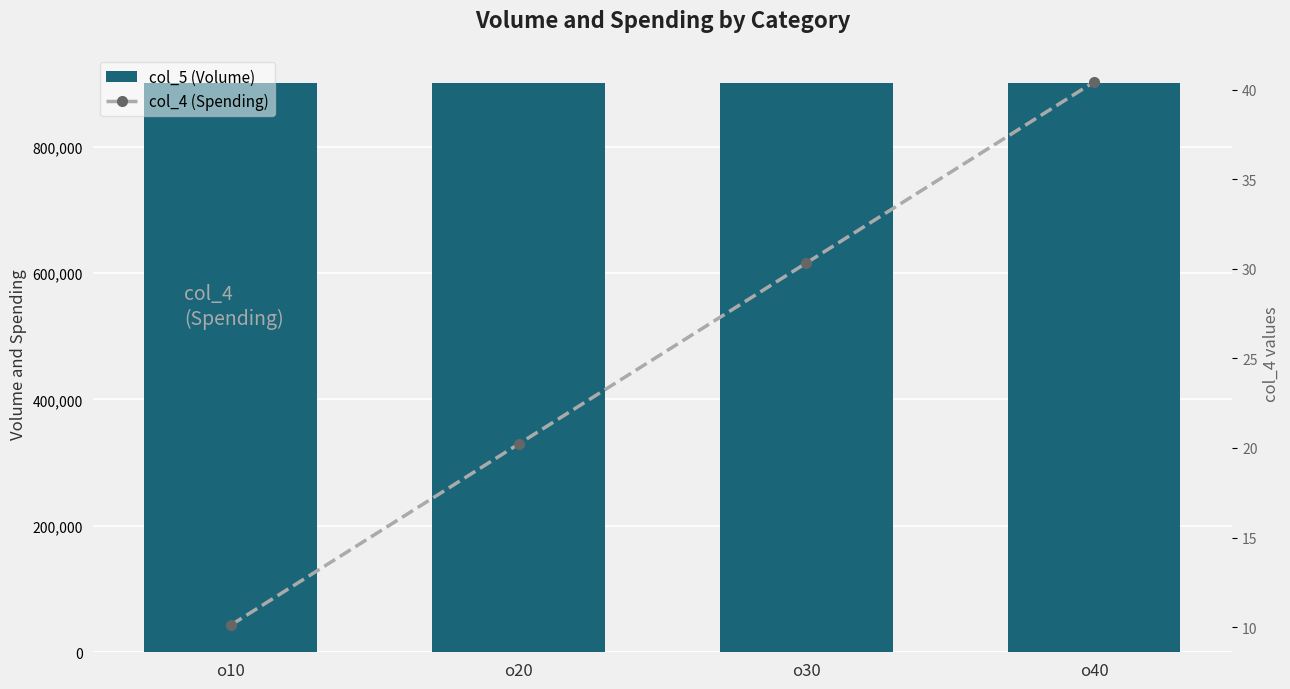

Which series has the widest spread of values?

col_5 (Volume)